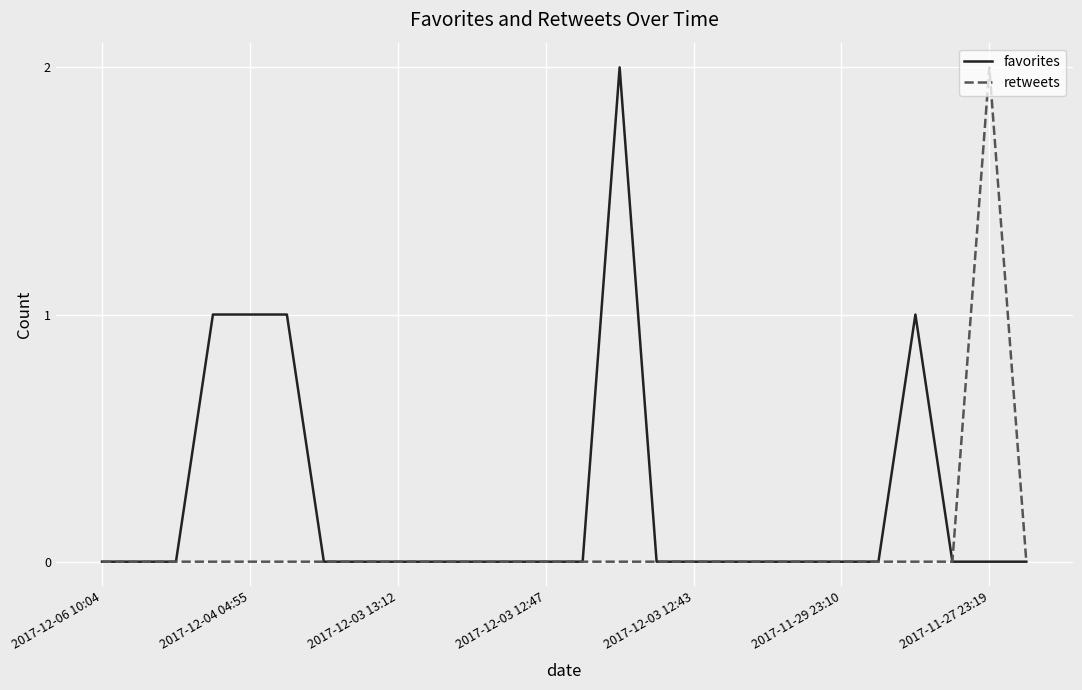

Which series has the largest total across all categories?

favorites